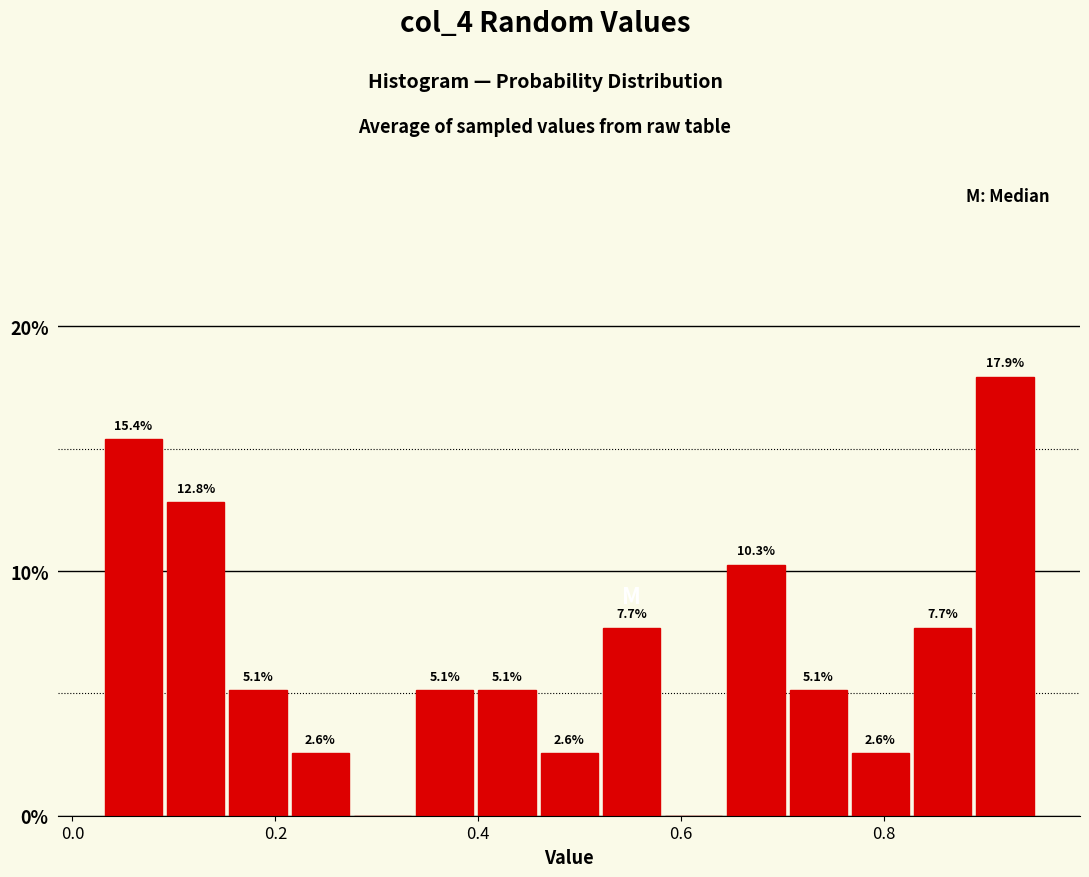

Read against the x-axis, roughly where is the centre of the tallest bar?

0.92